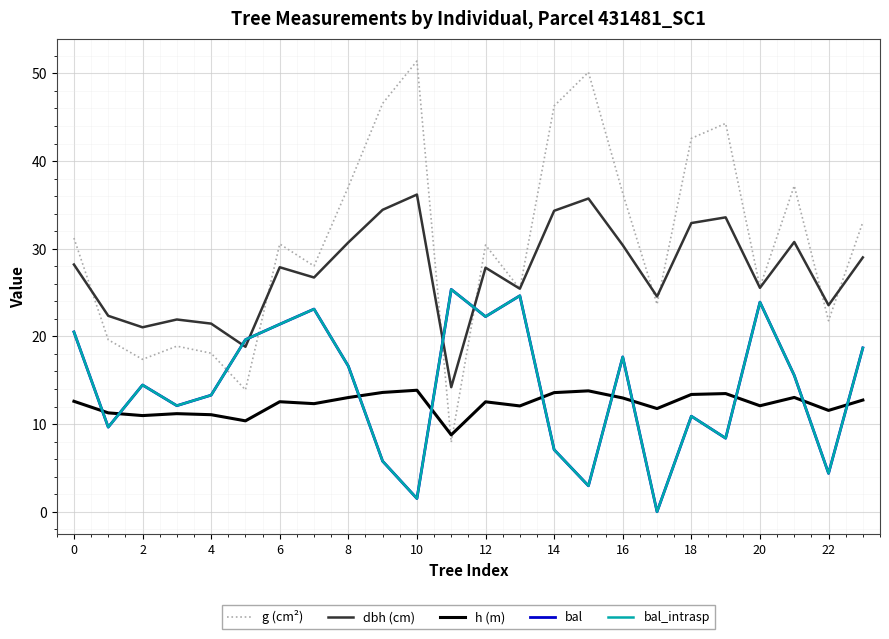

Does the chart have visible grid lines?

Yes